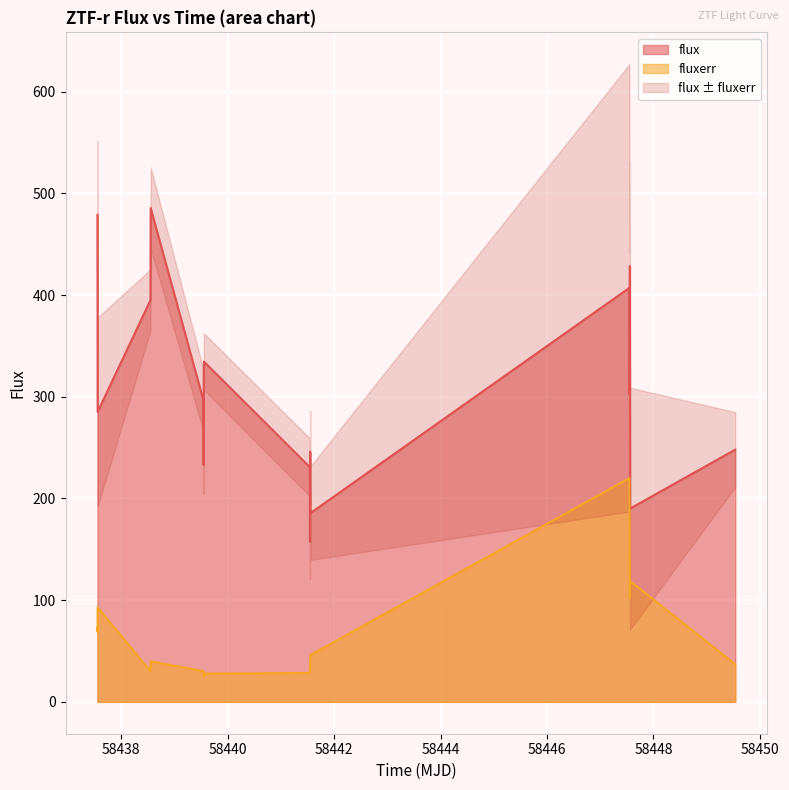

What is the difference between the maximum and minimum values in the fluxerr series?

195.3